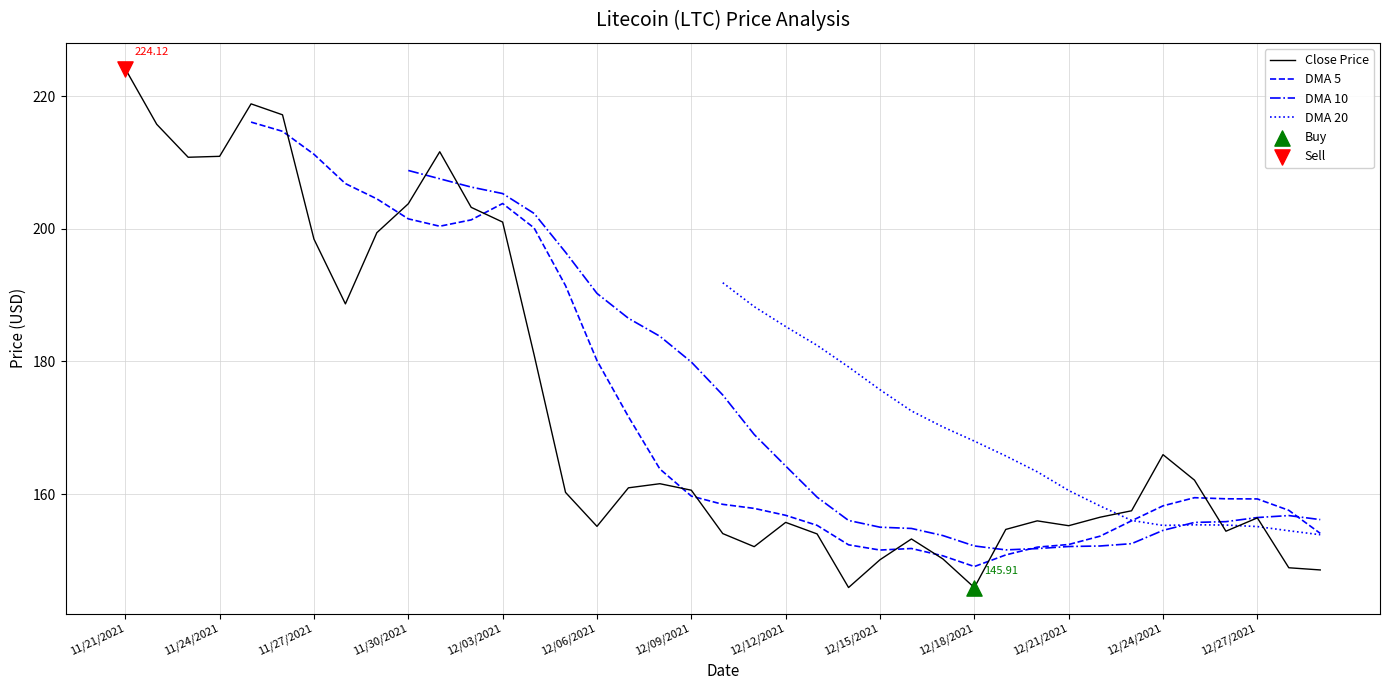

Which series reaches the maximum Y coordinate?

Close Price